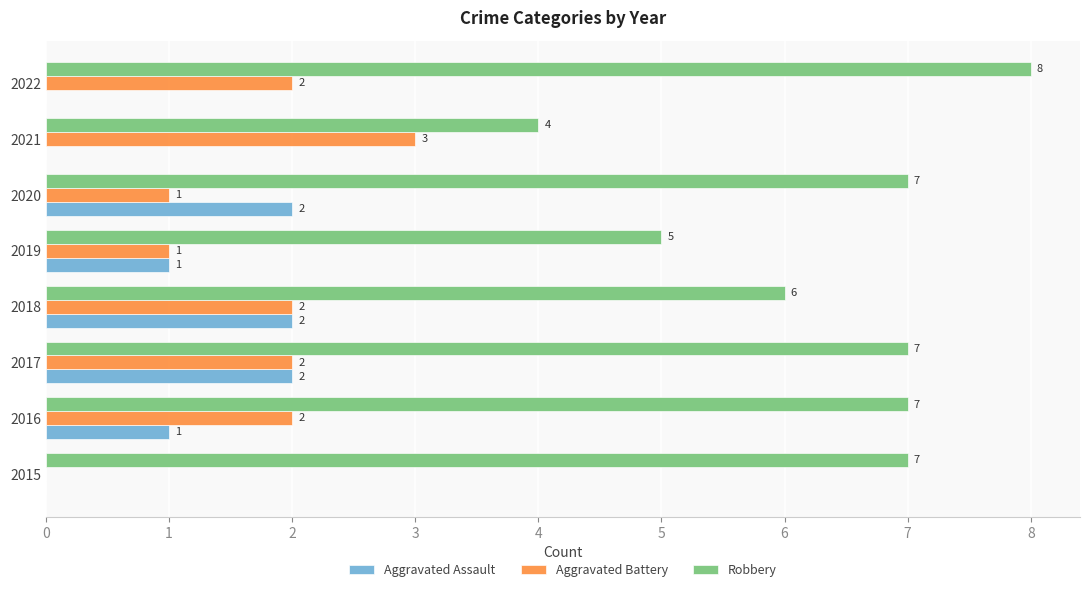

What is the sum of the Aggravated Battery values at 2018 and 2016?

4